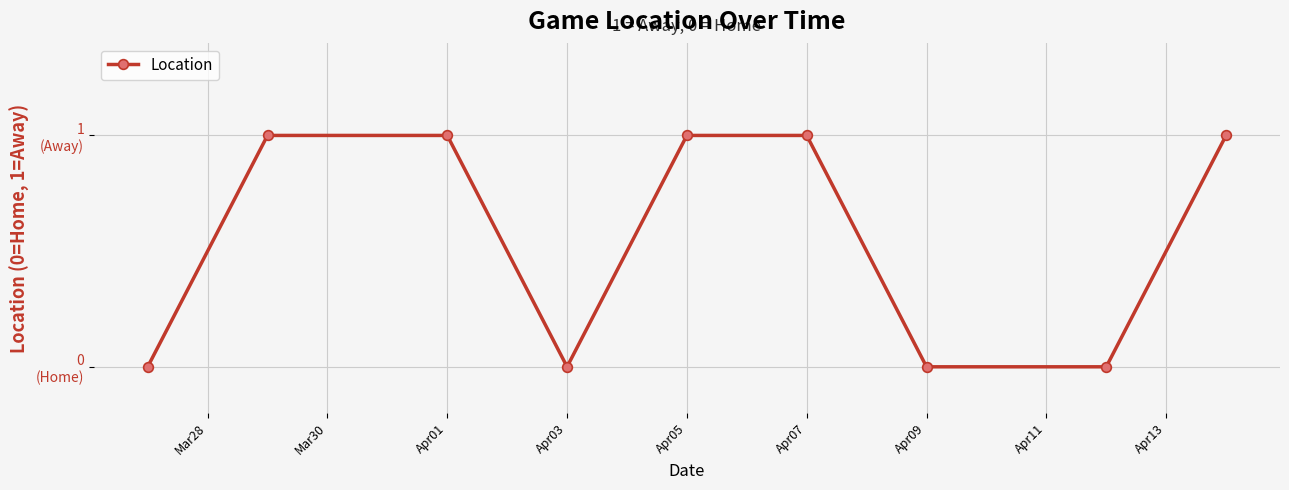

Does the chart have visible grid lines?

Yes